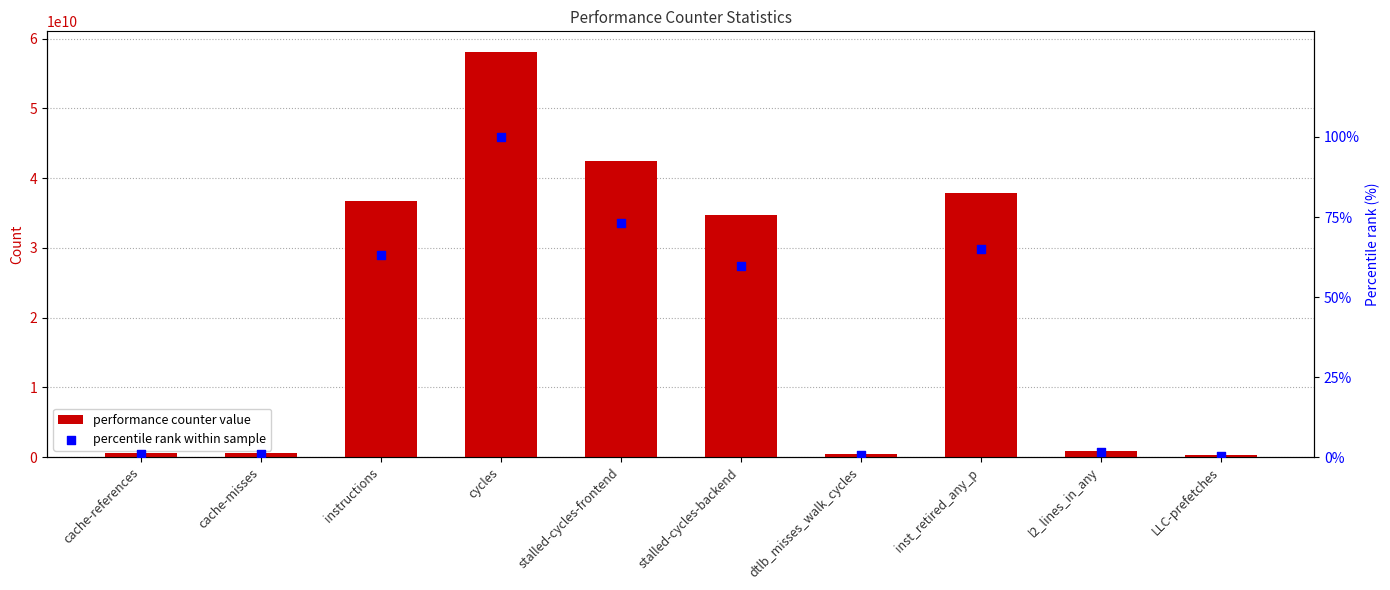

What is the total value across all series at cache-references?

568112126.0